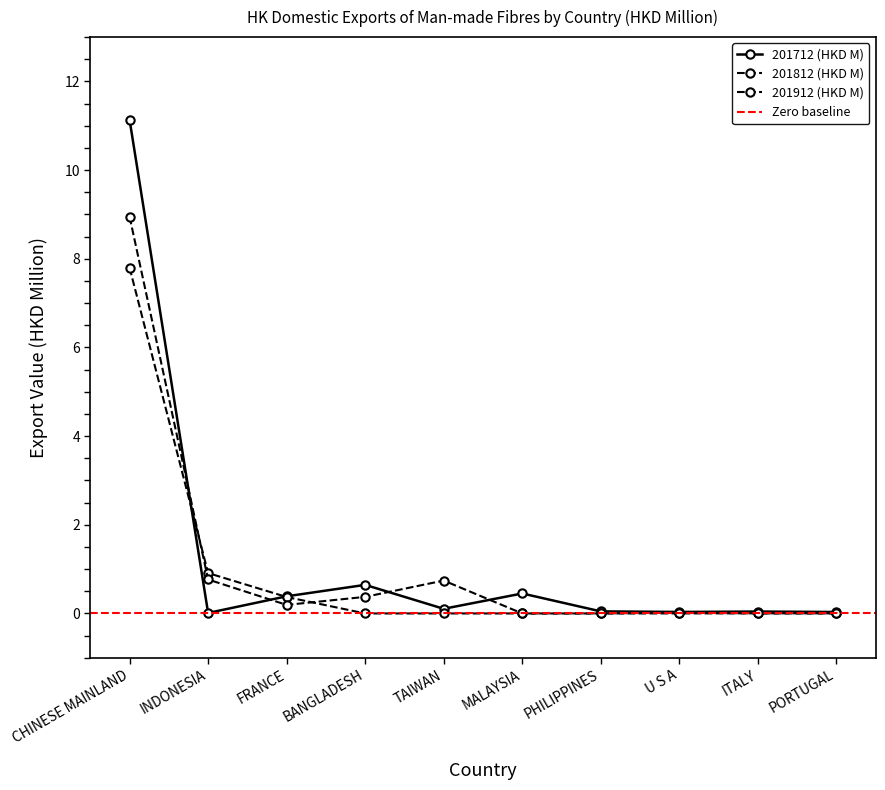

At BANGLADESH, list the series in order from largest to smallest.

201712 (HKD M), 201912 (HKD M), 201812 (HKD M)